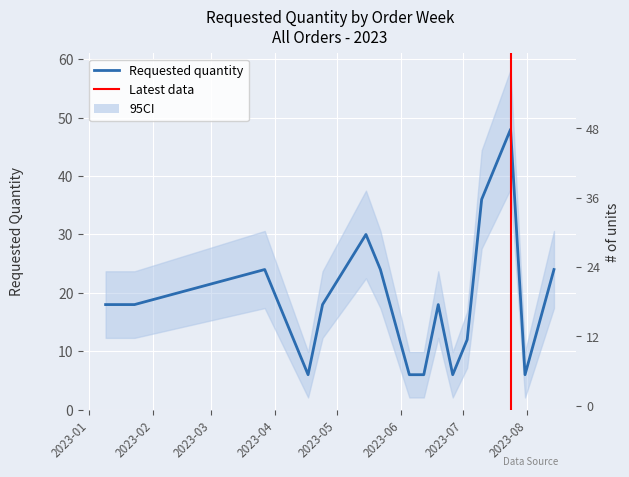

Where is the first local maximum?

2023-03-27